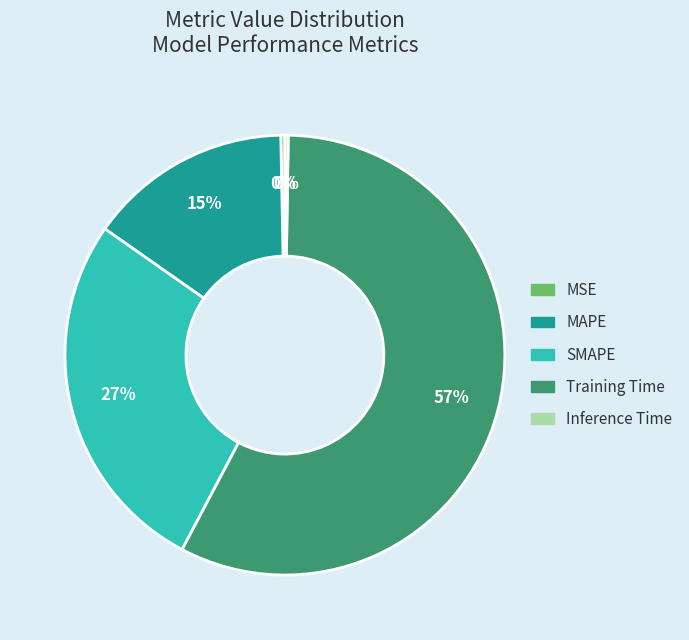

Combined, do SMAPE and MAPE account for over 50%?

No